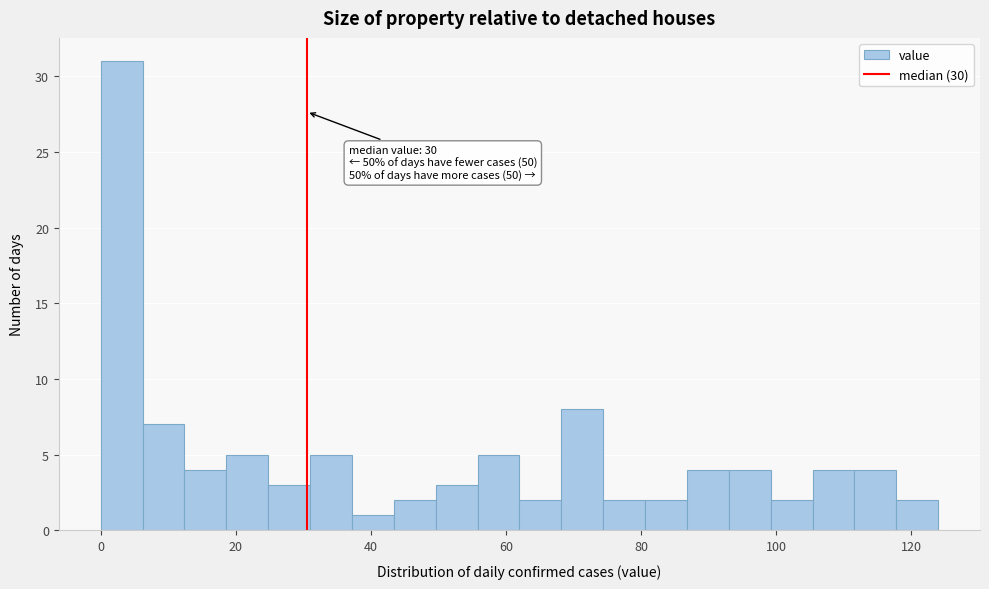

Read against the x-axis, roughly where is the centre of the tallest bar?

4